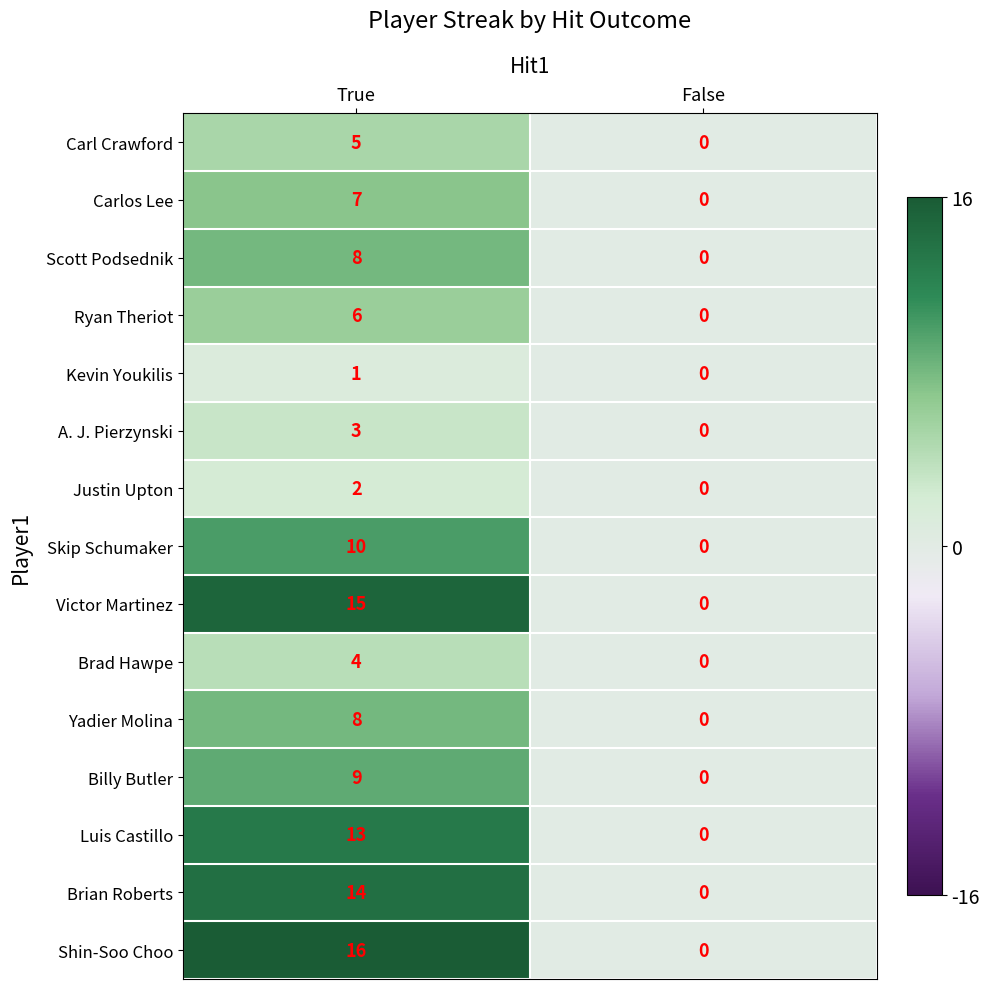

What is the difference between the maximum and minimum values in the Billy Butler series?

9